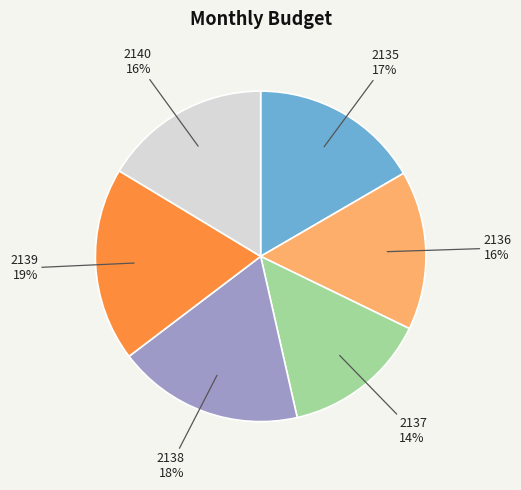

To the nearest percent, what is the average slice percentage?

17%